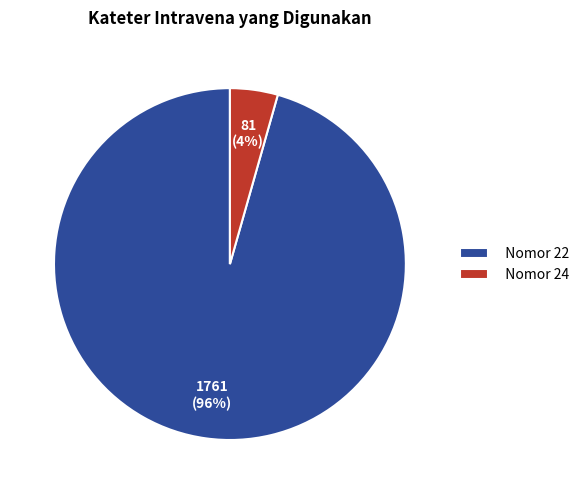

Which slice is the smallest?

Nomor 24